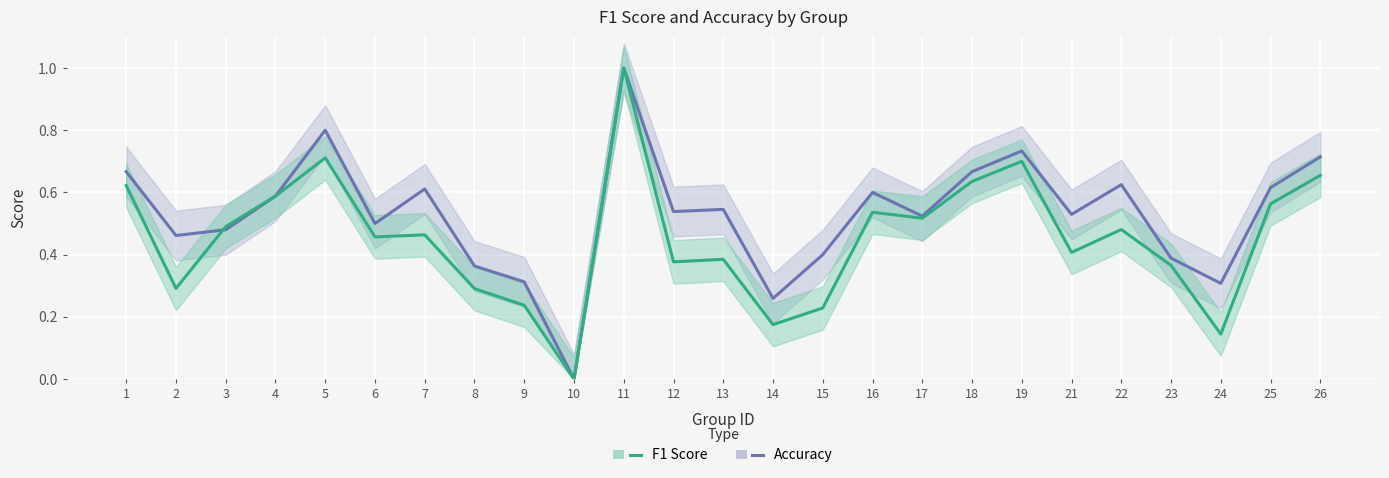

At which category does the chart reach its minimum across all series?

10